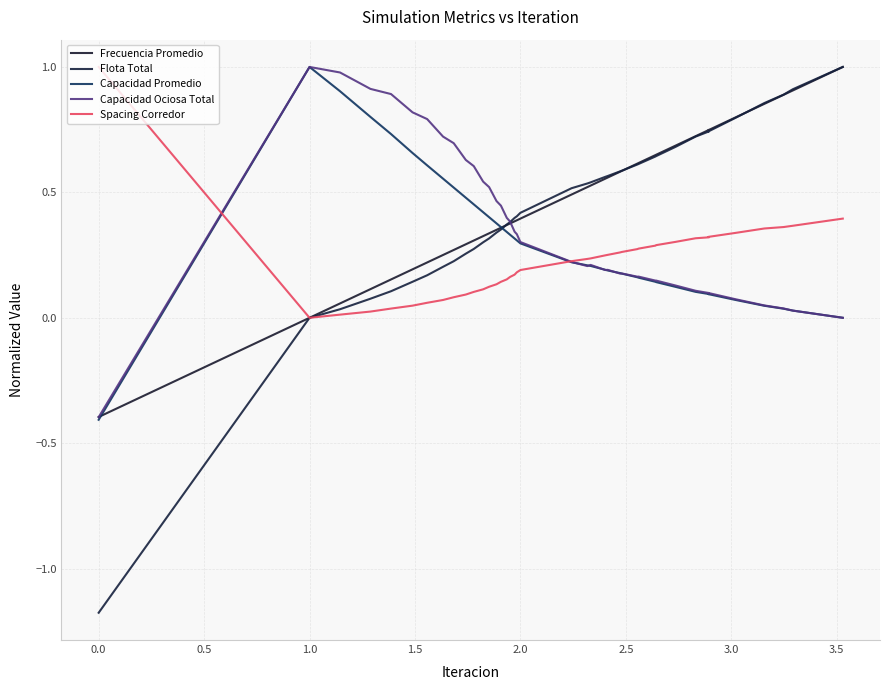

How many data points in Frecuencia Promedio are less than 0?

1